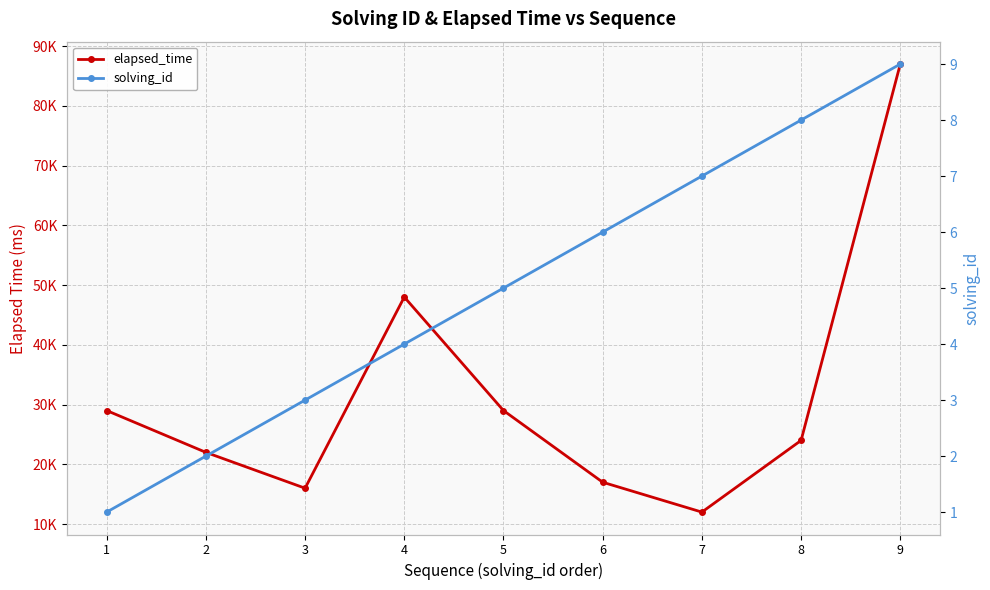

What is the value of the elapsed_time point at the 4th from the left?

48000